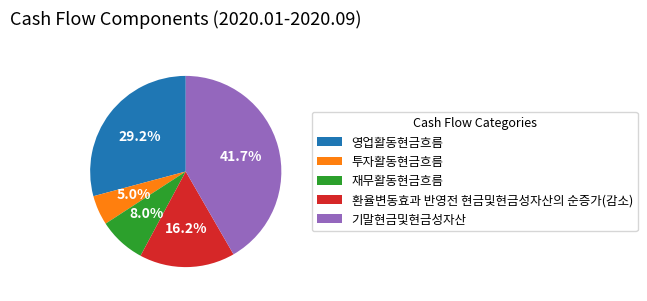

Which category has the biggest portion of the pie?

기말현금및현금성자산